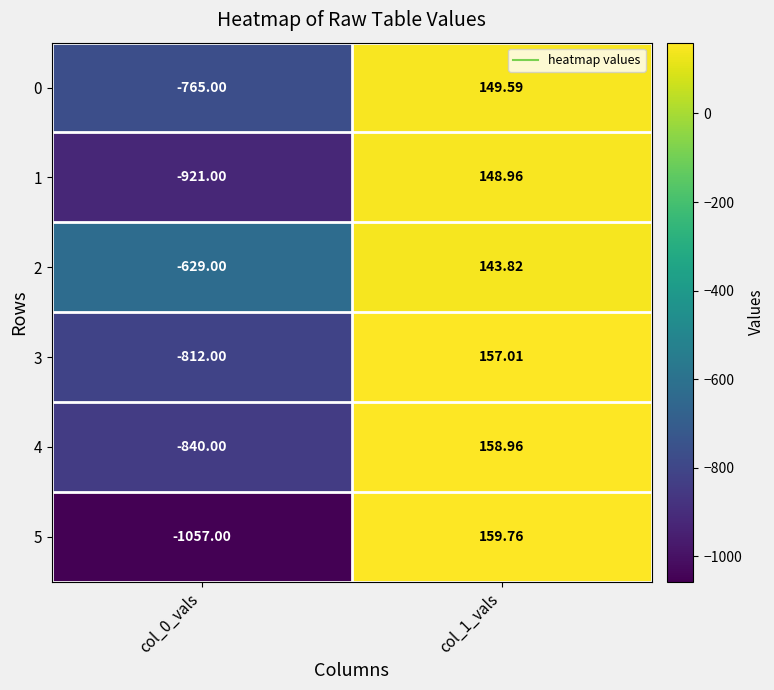

How many values in the 3 series are below 157?

1